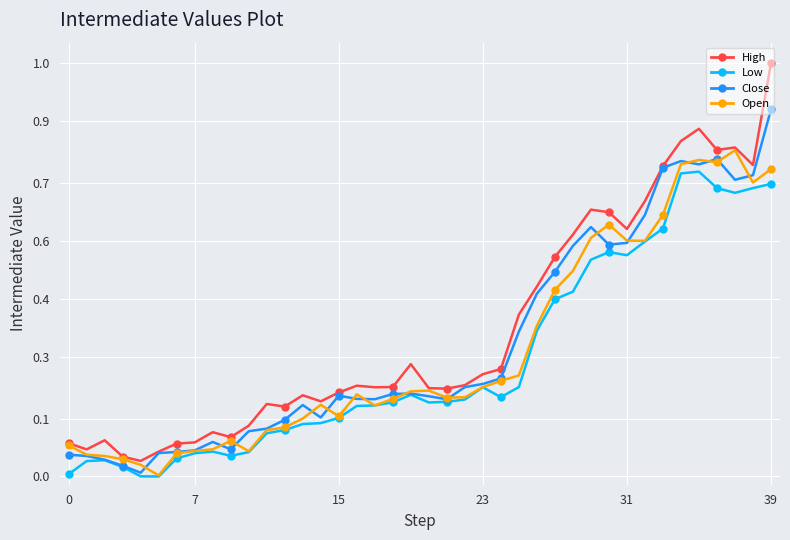

Reading left to right, extract all data points from this chart.

High: 0.1	0.1	0.1	0.0	0.0	0.1	0.1	0.1	0.1	0.1	0.1	0.2	0.2	0.2	0.2	0.2	0.2	0.2	0.2	0.3	0.2	0.2	0.2	0.2	0.3	0.4	0.5	0.5	0.6	0.6	0.6	0.6	0.7	0.8	0.8	0.8	0.8	0.8	0.8	1.0
Low: 0.0	0.0	0.0	0.0	0.0	0.0	0.0	0.1	0.1	0.1	0.1	0.1	0.1	0.1	0.1	0.1	0.2	0.2	0.2	0.2	0.2	0.2	0.2	0.2	0.2	0.2	0.4	0.4	0.4	0.5	0.5	0.5	0.6	0.6	0.7	0.7	0.7	0.7	0.7	0.7
Close: 0.1	0.0	0.0	0.0	0.0	0.1	0.1	0.1	0.1	0.1	0.1	0.1	0.1	0.2	0.1	0.2	0.2	0.2	0.2	0.2	0.2	0.2	0.2	0.2	0.2	0.4	0.4	0.5	0.6	0.6	0.6	0.6	0.6	0.7	0.8	0.8	0.8	0.7	0.7	0.9
Open: 0.1	0.1	0.0	0.0	0.0	0.0	0.1	0.1	0.1	0.1	0.1	0.1	0.1	0.1	0.2	0.1	0.2	0.2	0.2	0.2	0.2	0.2	0.2	0.2	0.2	0.2	0.4	0.5	0.5	0.6	0.6	0.6	0.6	0.6	0.8	0.8	0.8	0.8	0.7	0.7